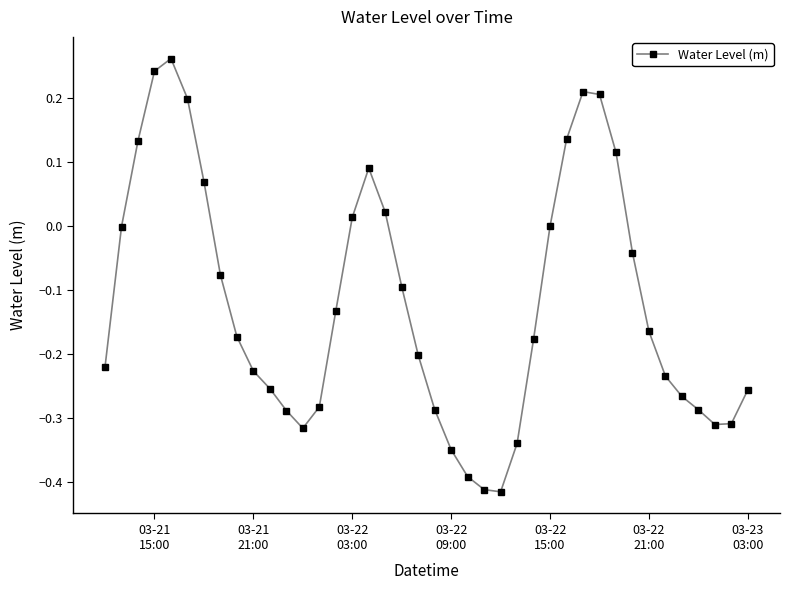

How many distinct data groups are displayed?

1